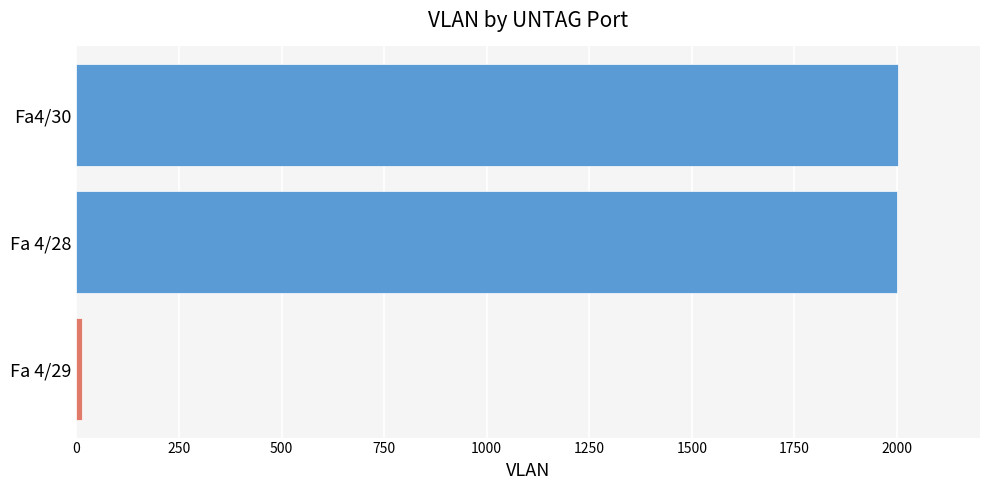

How many data points does each series have?

3